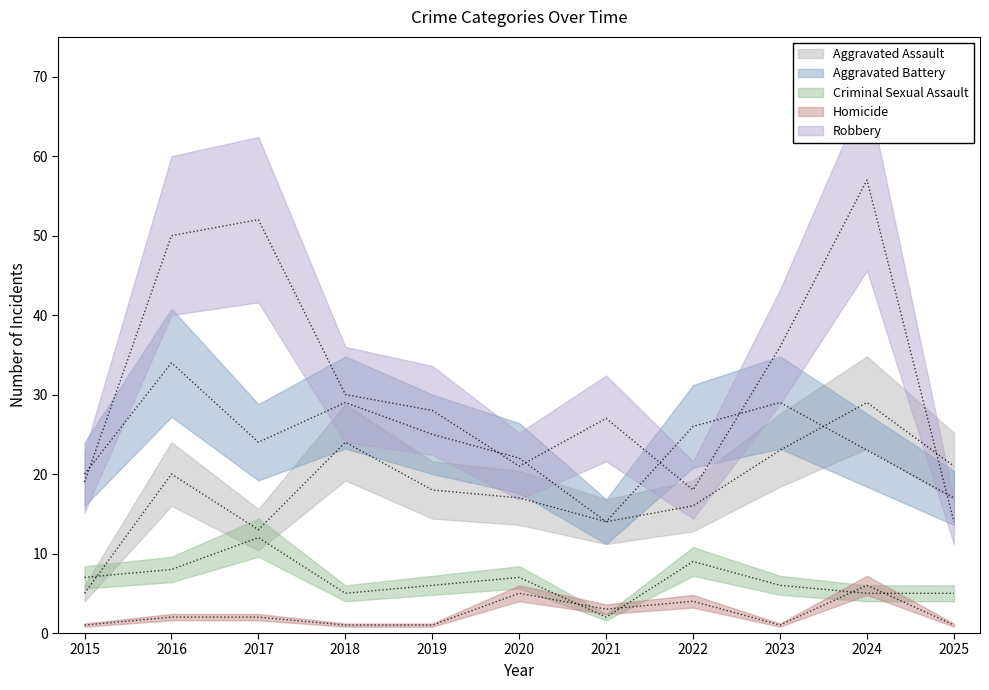

Does the chart have visible grid lines?

No